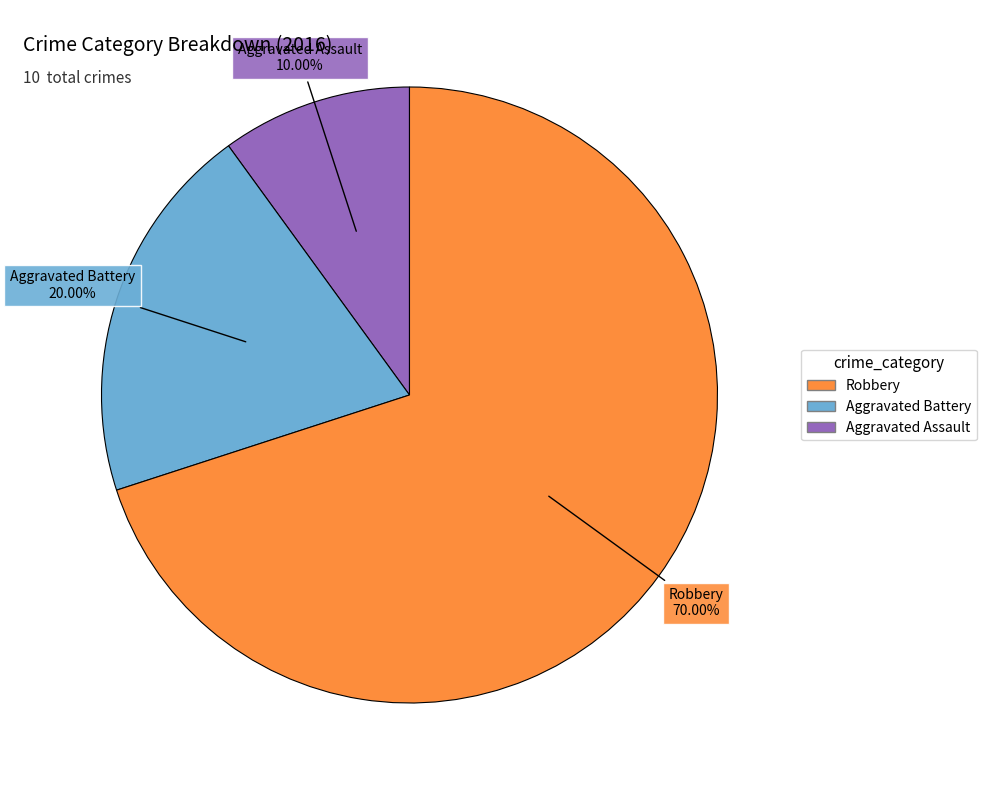

Does any single category account for the majority?

Yes